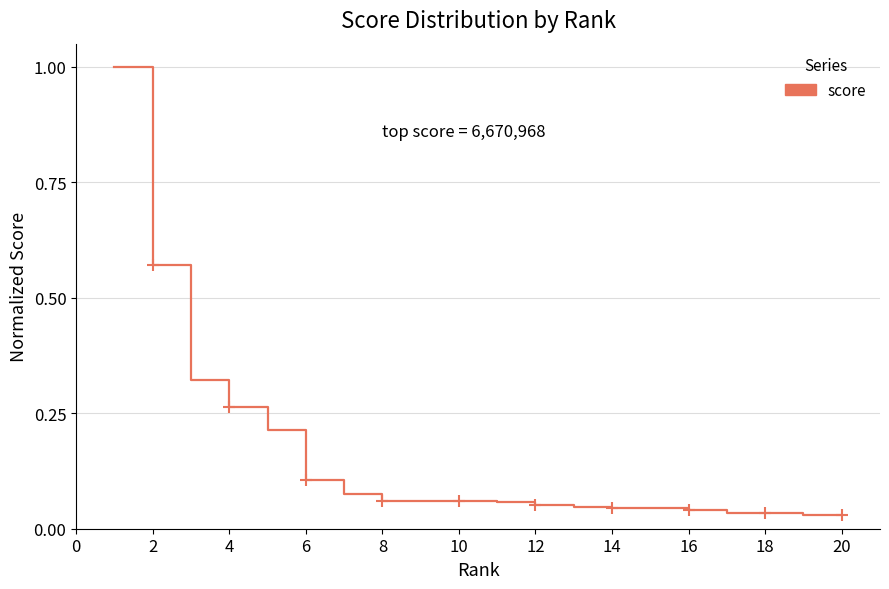

What is the difference between the maximum and minimum values?

1.0